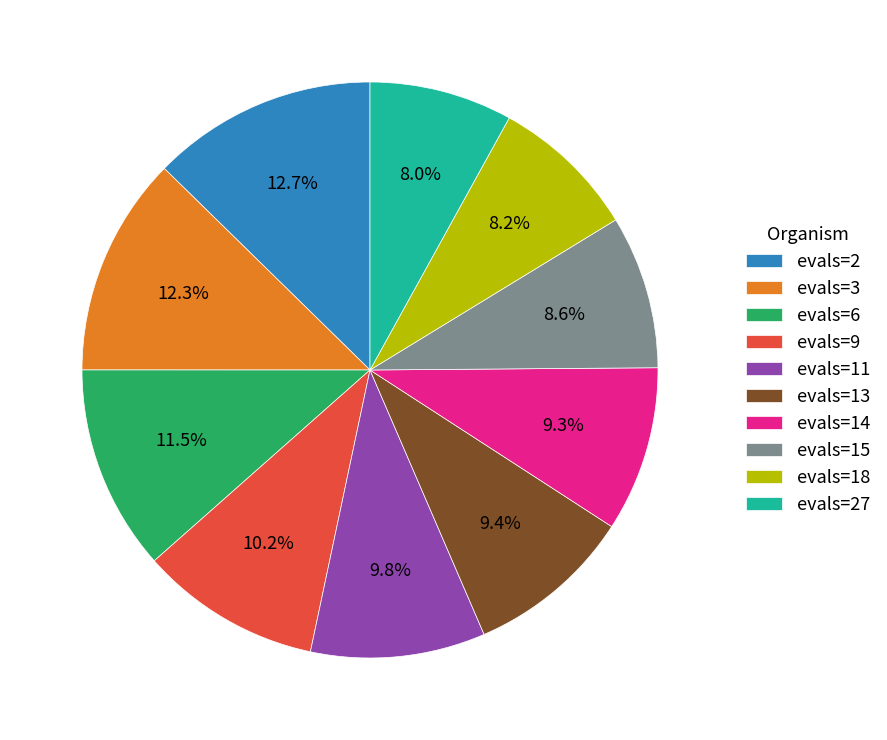

To the nearest percent, what is the difference between the largest and smallest slice percentages?

5%